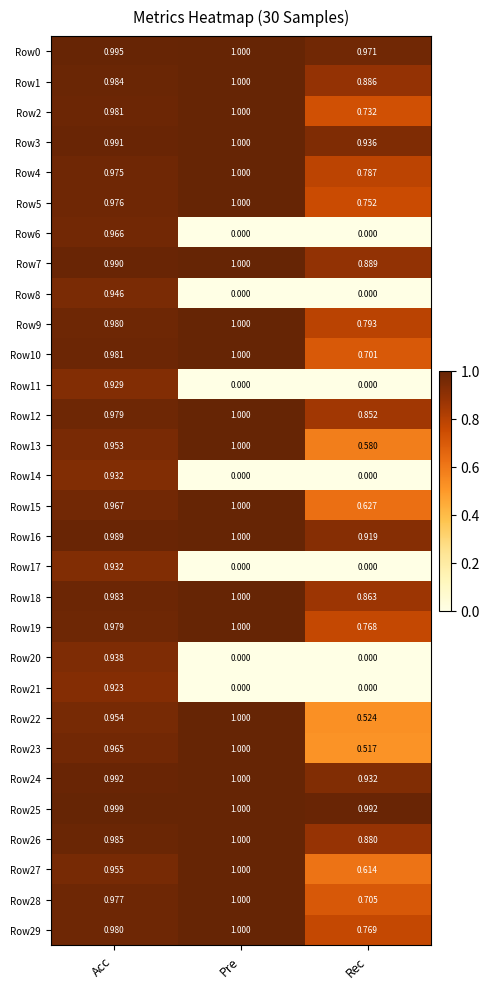

At which category is the sum across all series the highest?

Acc